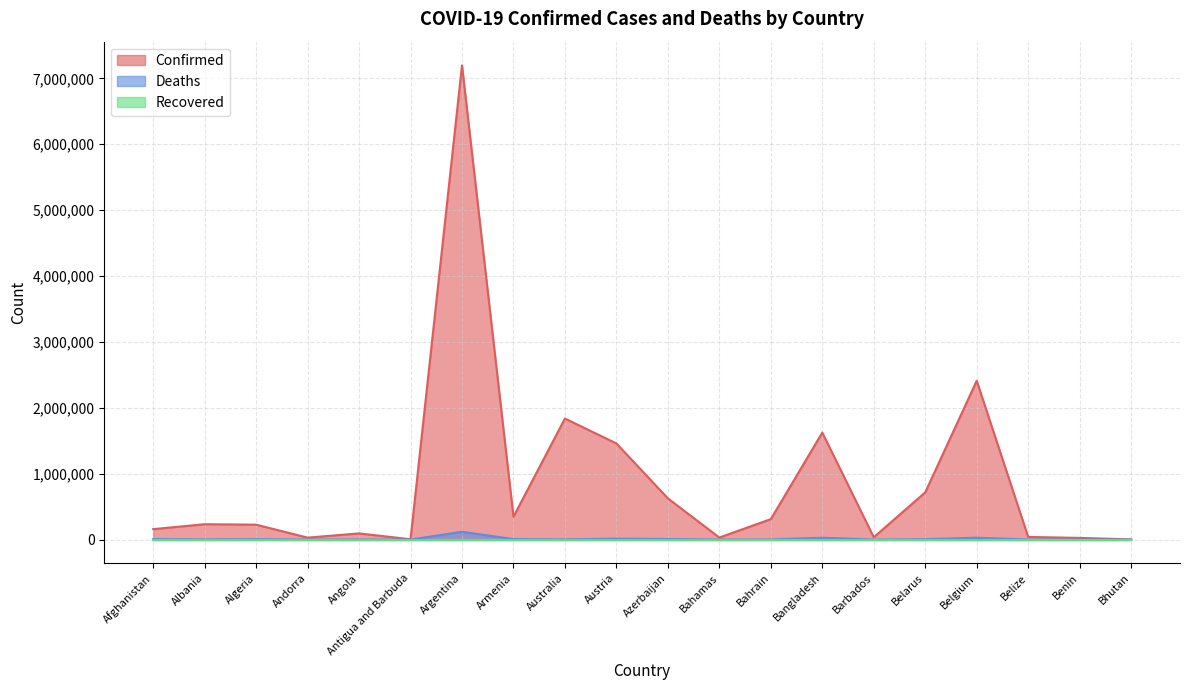

Which category has the highest value across all series?

Argentina